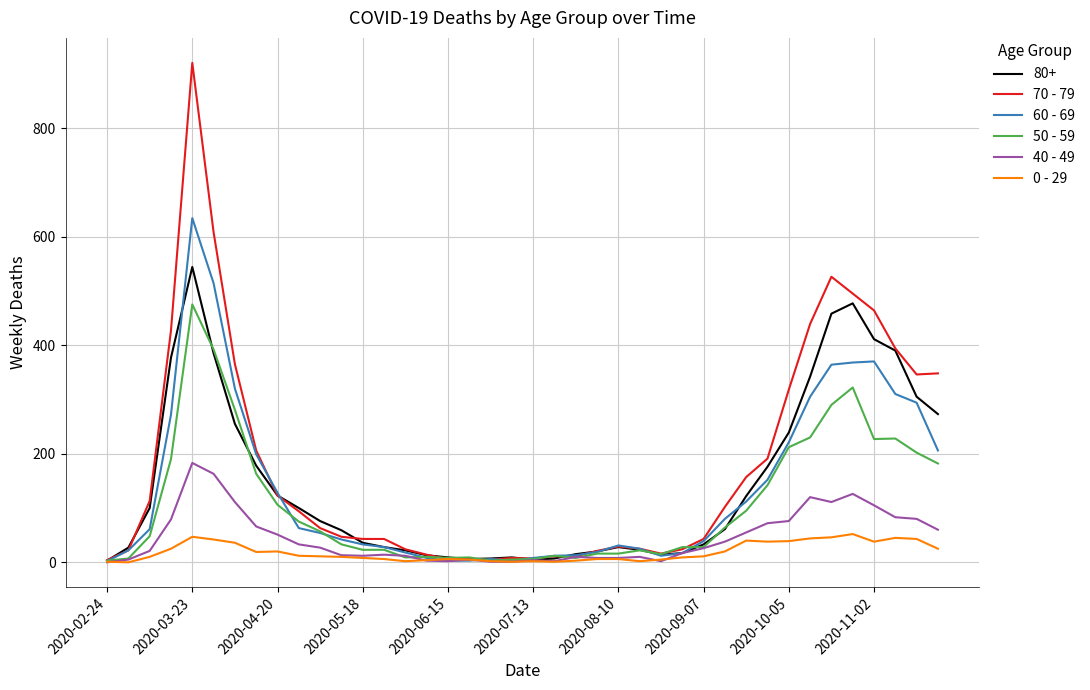

Does the chart display data point markers on the line(s)?

No